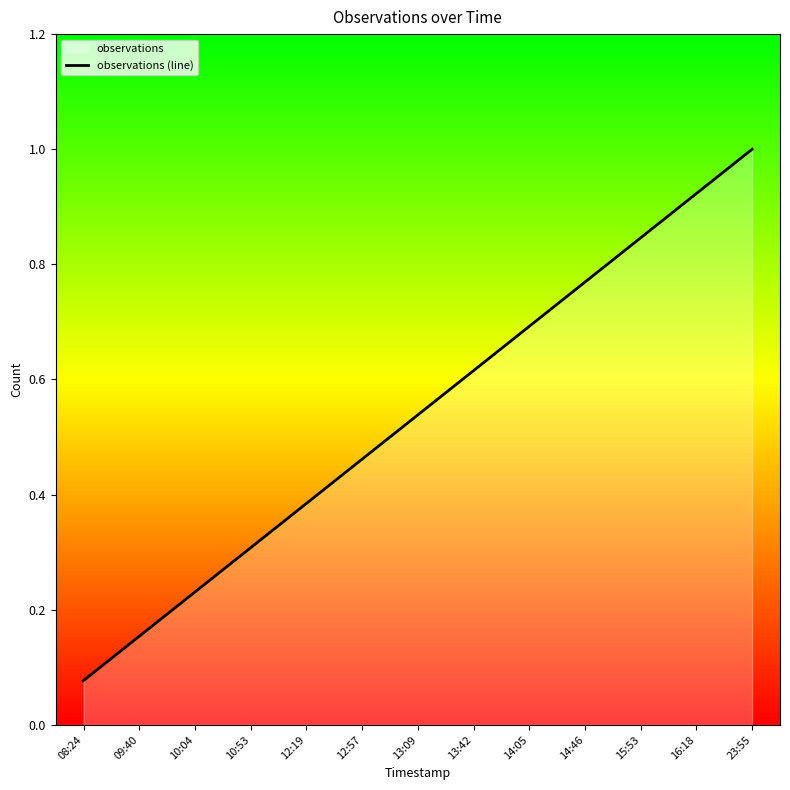

What is the change in value from 08:24 to 15:53?

+0.8